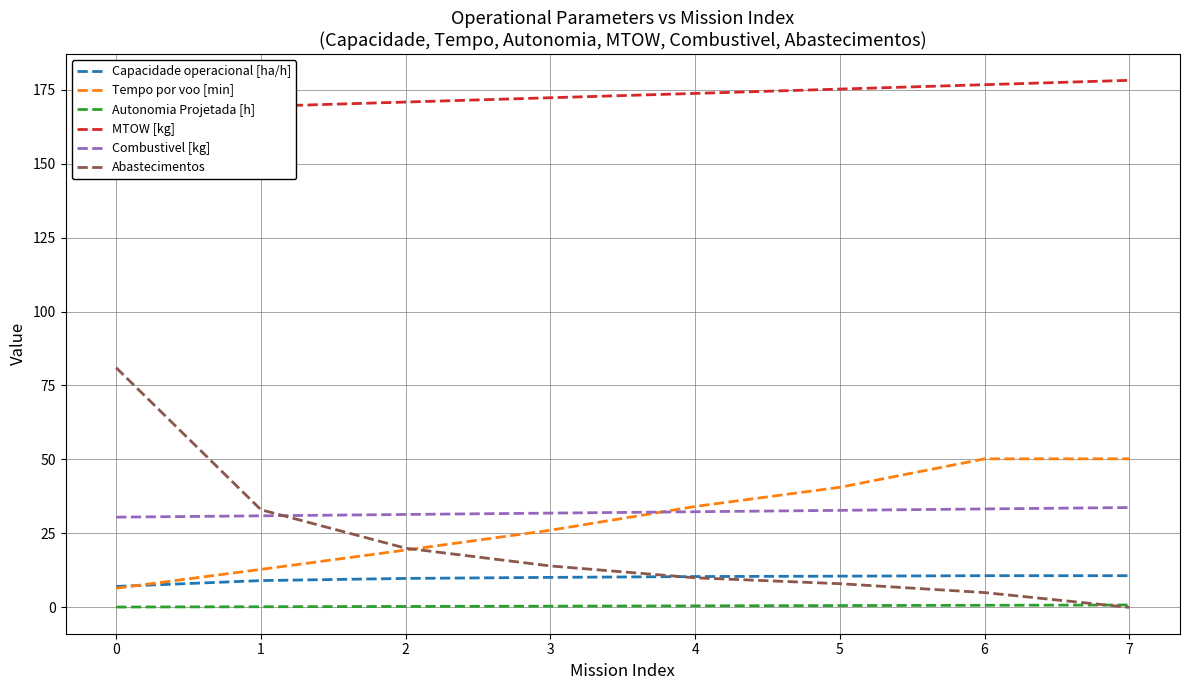

What is the value of the Autonomia Projetada [h] point at the 3rd from the left?

0.3